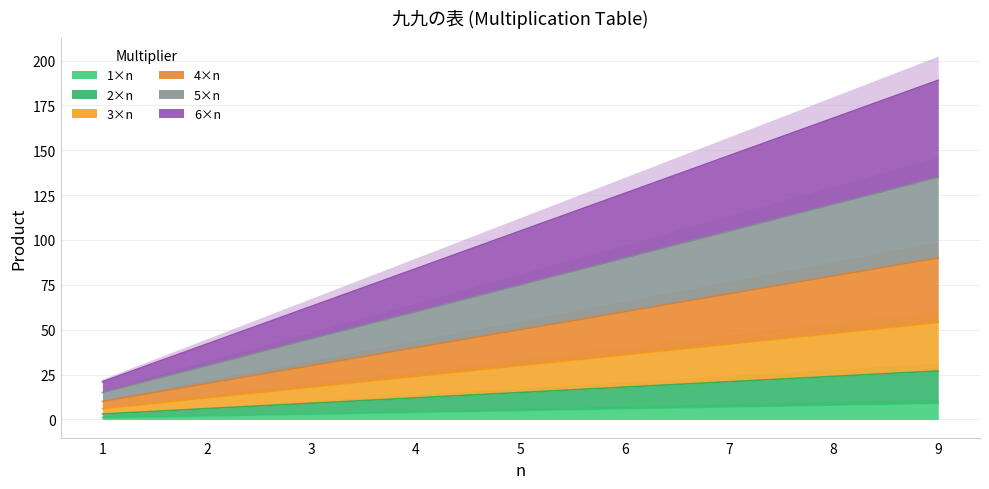

Rank the categories by 2×n value from highest to lowest.

9, 8, 7, 6, 5, 4, 3, 2, 1